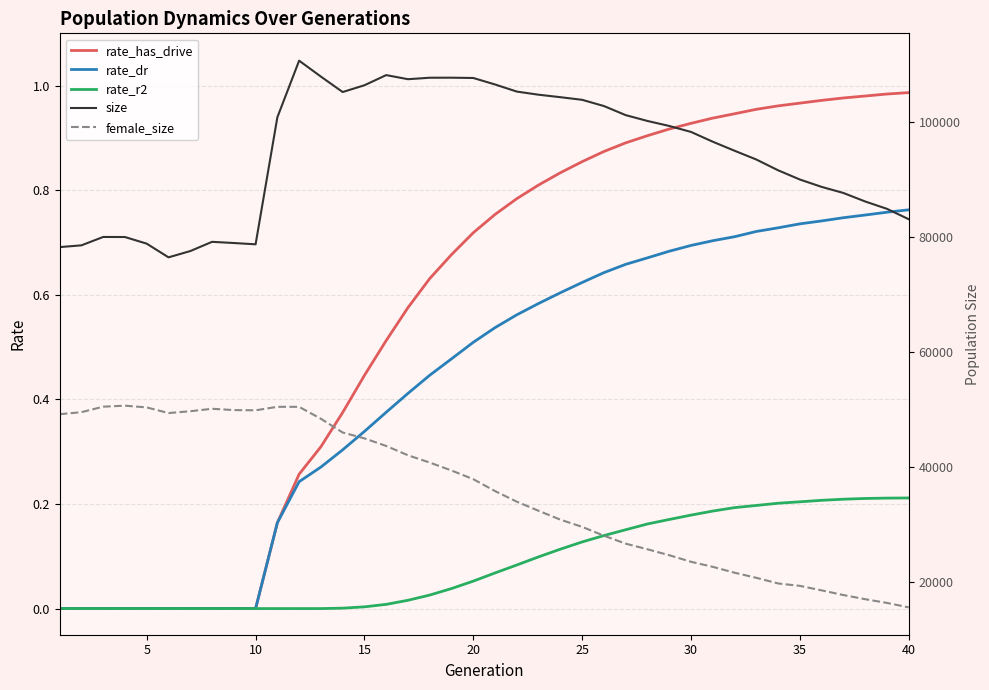

At how many categories does at least one series exceed 31395?

40